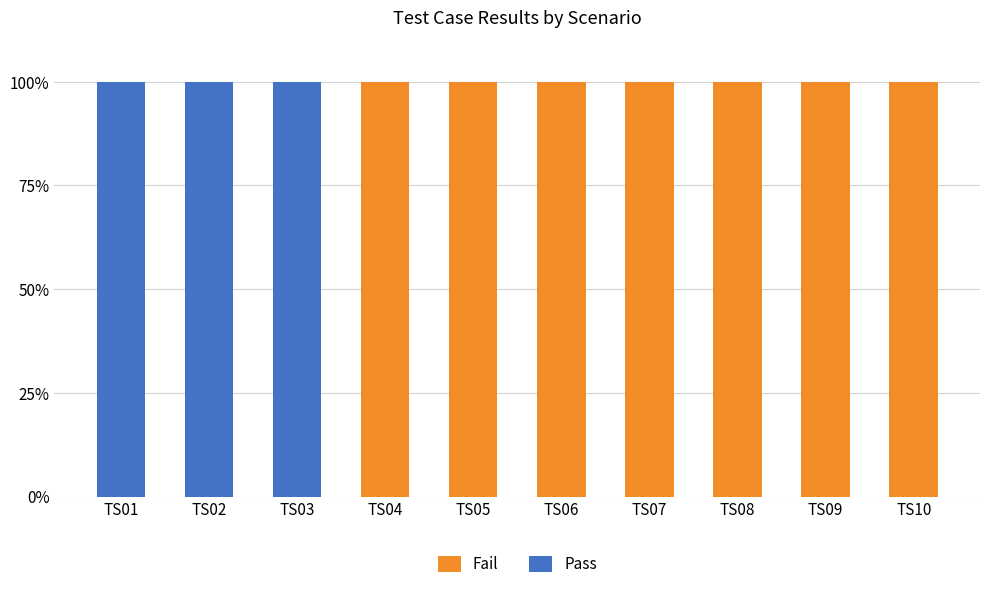

What is the total value across all series at TS03?

100